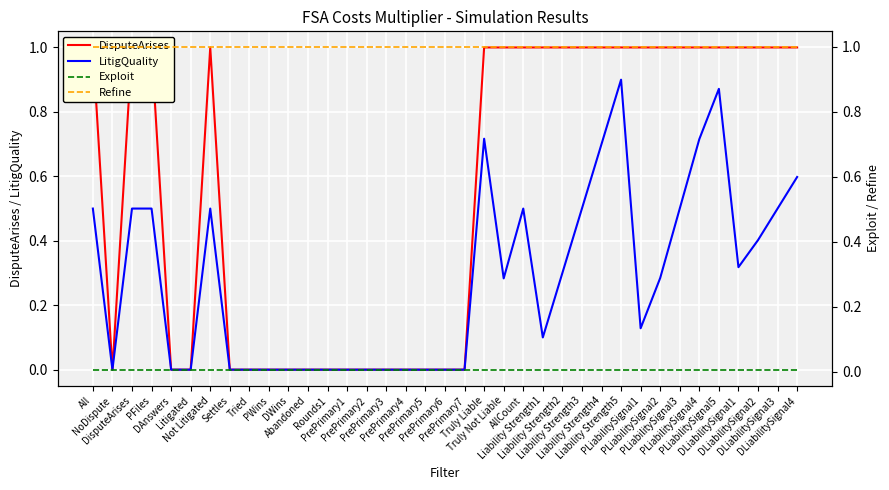

Reading left to right, what are all the values shown in this chart?

DisputeArises: 1.0	0.0	1.0	1.0	0.0	0.0	1.0	0.0	0.0	0.0	0.0	0.0	0.0	0.0	0.0	0.0	0.0	0.0	0.0	0.0	1.0	1.0	1.0	1.0	1.0	1.0	1.0	1.0	1.0	1.0	1.0	1.0	1.0	1.0	1.0	1.0	1.0
LitigQuality: 0.5	0.0	0.5	0.5	0.0	0.0	0.5	0.0	0.0	0.0	0.0	0.0	0.0	0.0	0.0	0.0	0.0	0.0	0.0	0.0	0.7	0.3	0.5	0.1	0.3	0.5	0.7	0.9	0.1	0.3	0.5	0.7	0.9	0.3	0.4	0.5	0.6
Exploit: 0.0	0.0	0.0	0.0	0.0	0.0	0.0	0.0	0.0	0.0	0.0	0.0	0.0	0.0	0.0	0.0	0.0	0.0	0.0	0.0	0.0	0.0	0.0	0.0	0.0	0.0	0.0	0.0	0.0	0.0	0.0	0.0	0.0	0.0	0.0	0.0	0.0
Refine: 1.0	1.0	1.0	1.0	1.0	1.0	1.0	1.0	1.0	1.0	1.0	1.0	1.0	1.0	1.0	1.0	1.0	1.0	1.0	1.0	1.0	1.0	1.0	1.0	1.0	1.0	1.0	1.0	1.0	1.0	1.0	1.0	1.0	1.0	1.0	1.0	1.0